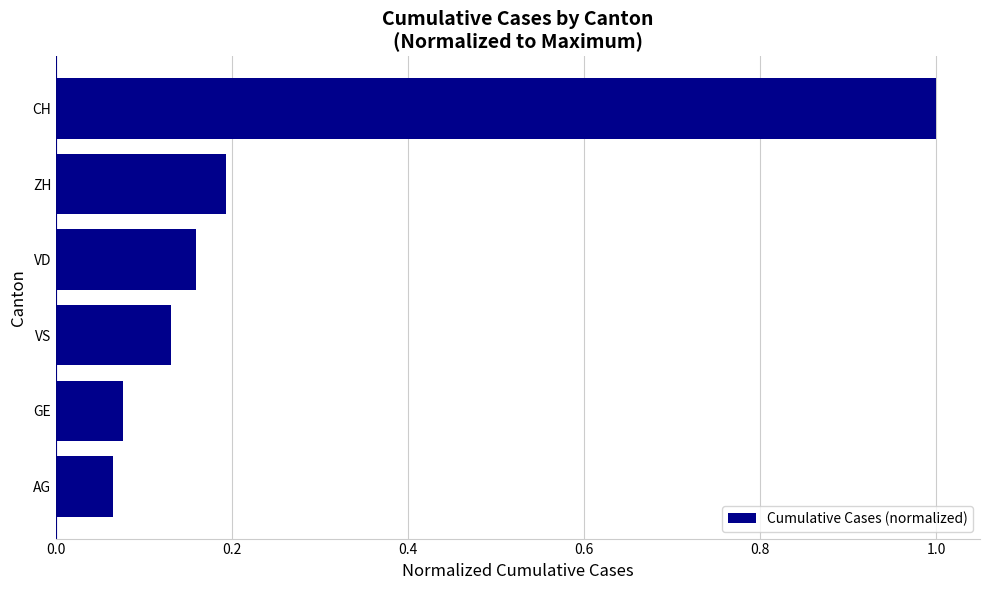

Does the chart contain stacked bars?

No